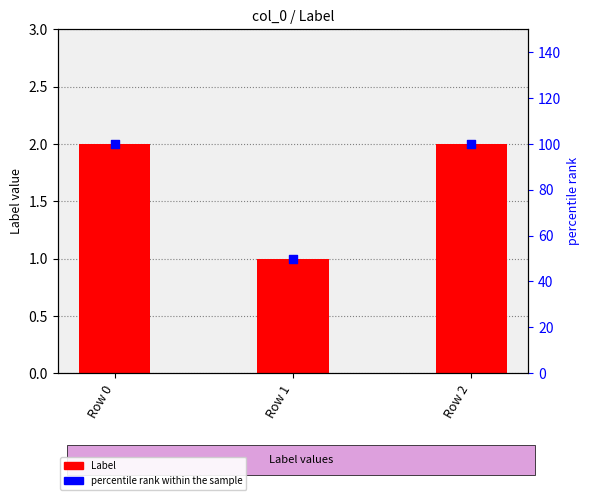

Which series has the largest total across all categories?

percentile rank within the sample